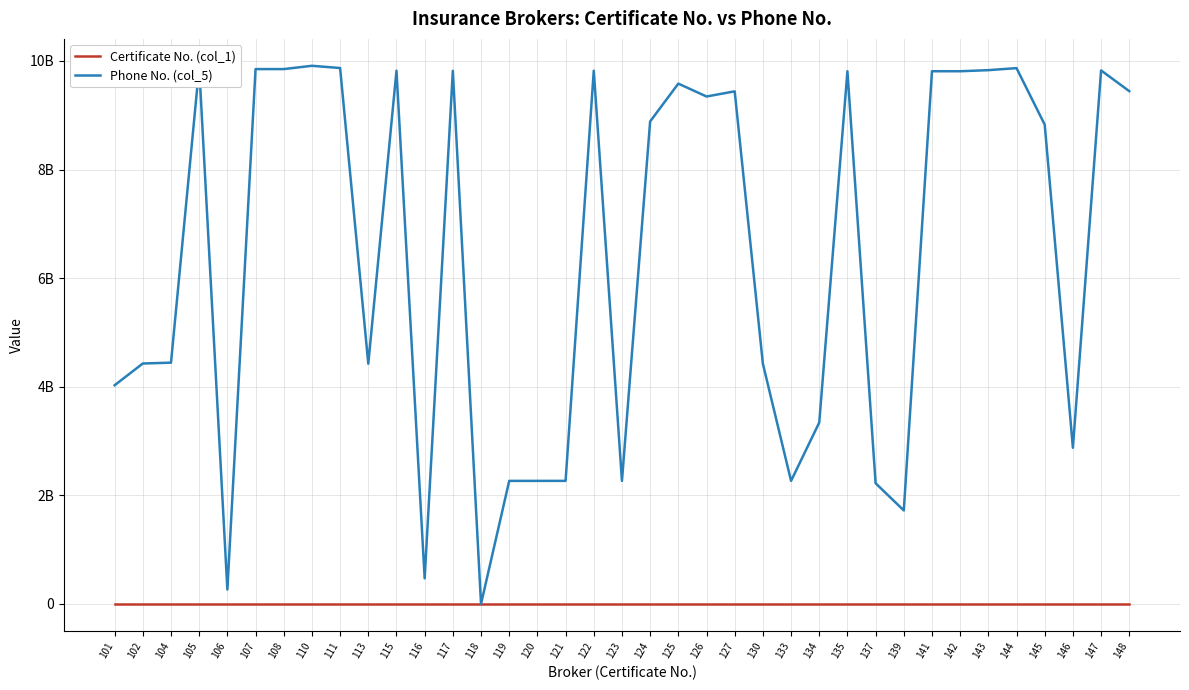

What is the difference between the Phone No. (col_5) values at 104 and 105?

5441633010